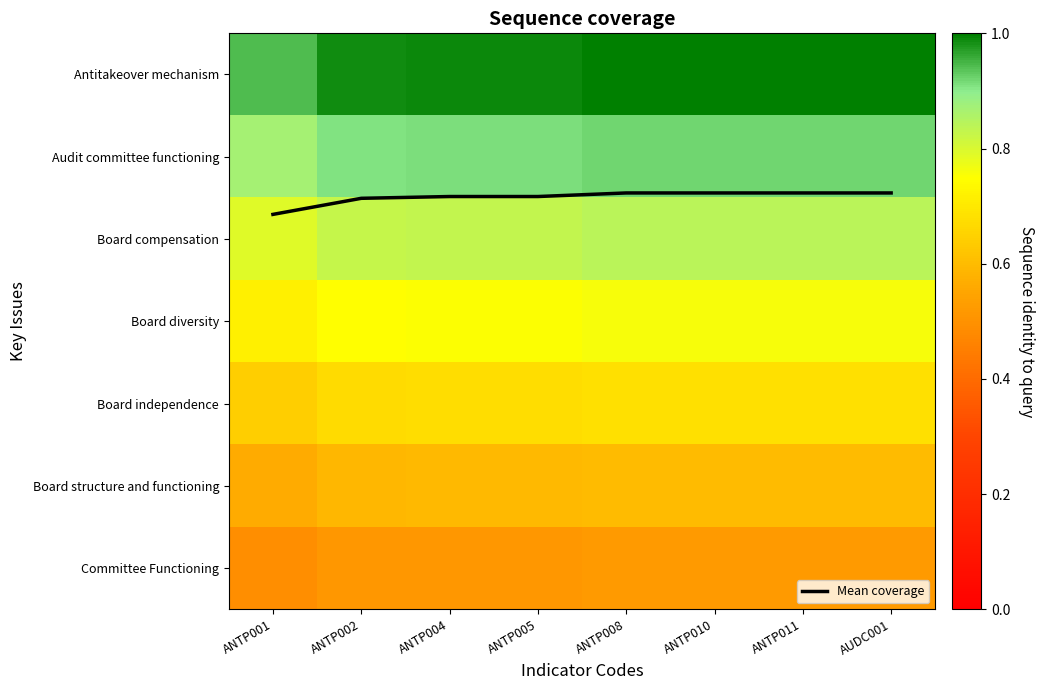

What is the highest value of the Mean coverage series?

1.7